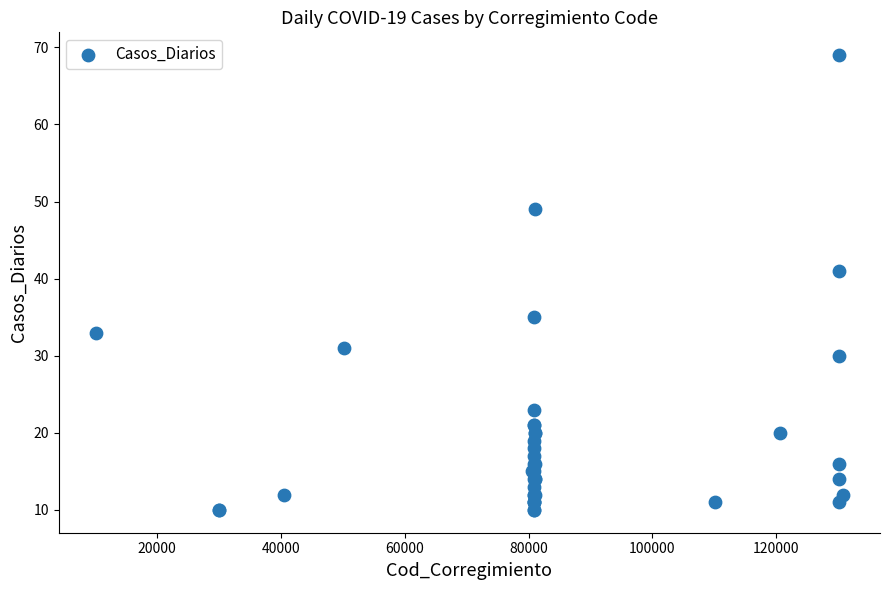

What Y value in the scatter plot is closest to 39?

41